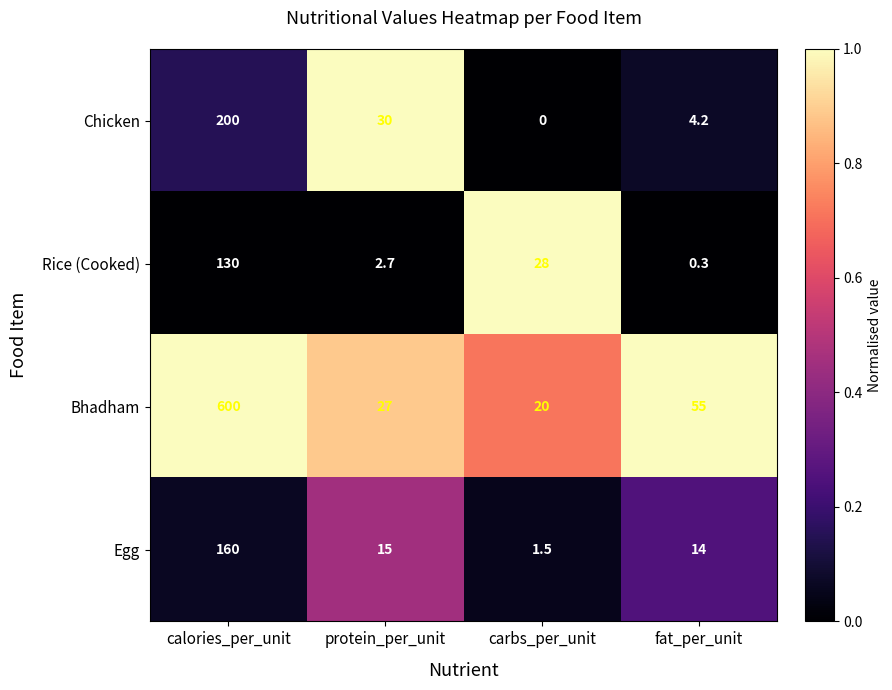

Reading left to right, transcribe all the data shown in this chart.

Chicken: 200.0	30.0	0.0	4.2
Rice (Cooked): 130.0	2.7	28.0	0.3
Bhadham: 600.0	27.0	20.0	55.0
Egg: 160.0	15.0	1.5	14.0